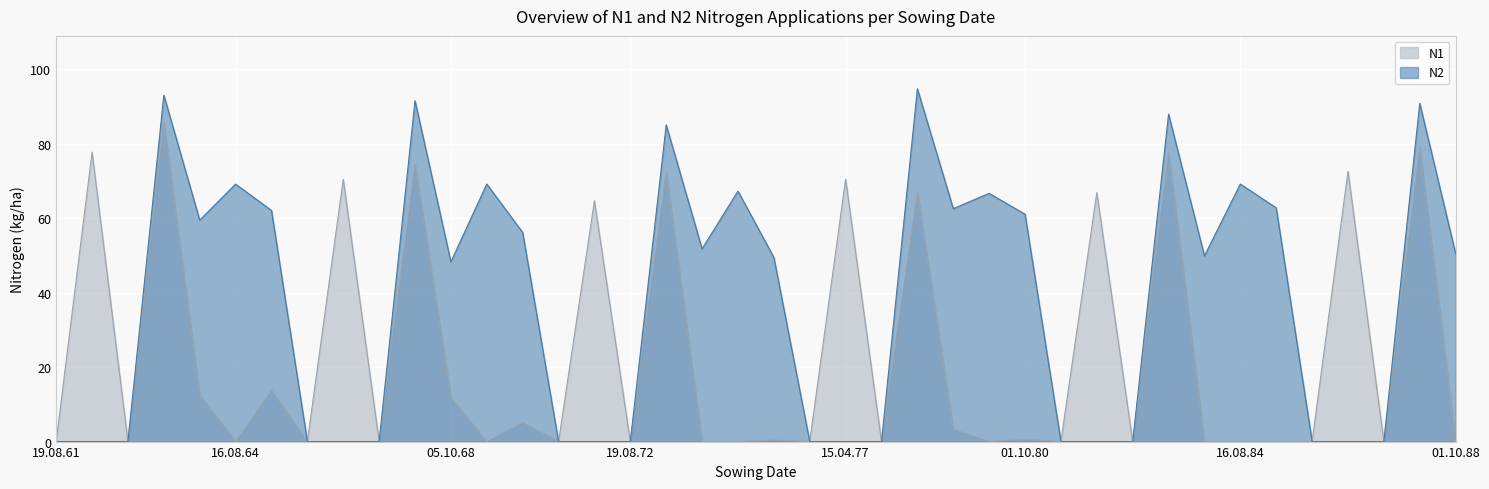

In N1, how many points are lower than both neighbors (excluding endpoints)?

13